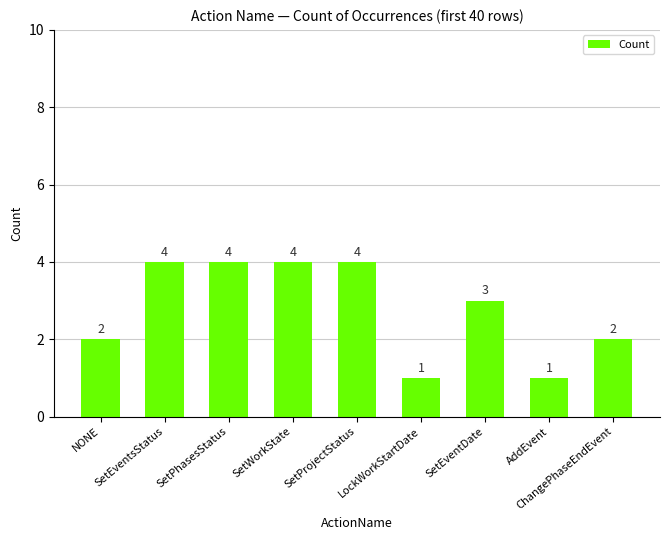

What is the change in value from SetProjectStatus to LockWorkStartDate?

-3